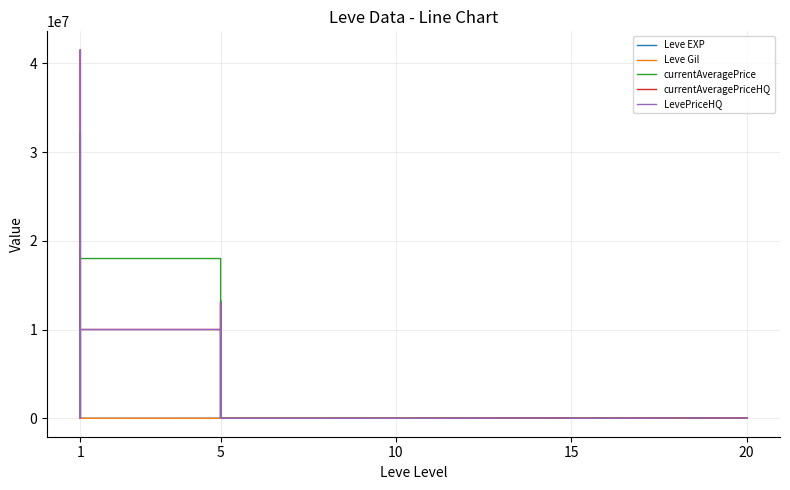

Between 5 and 20, which is larger?

20